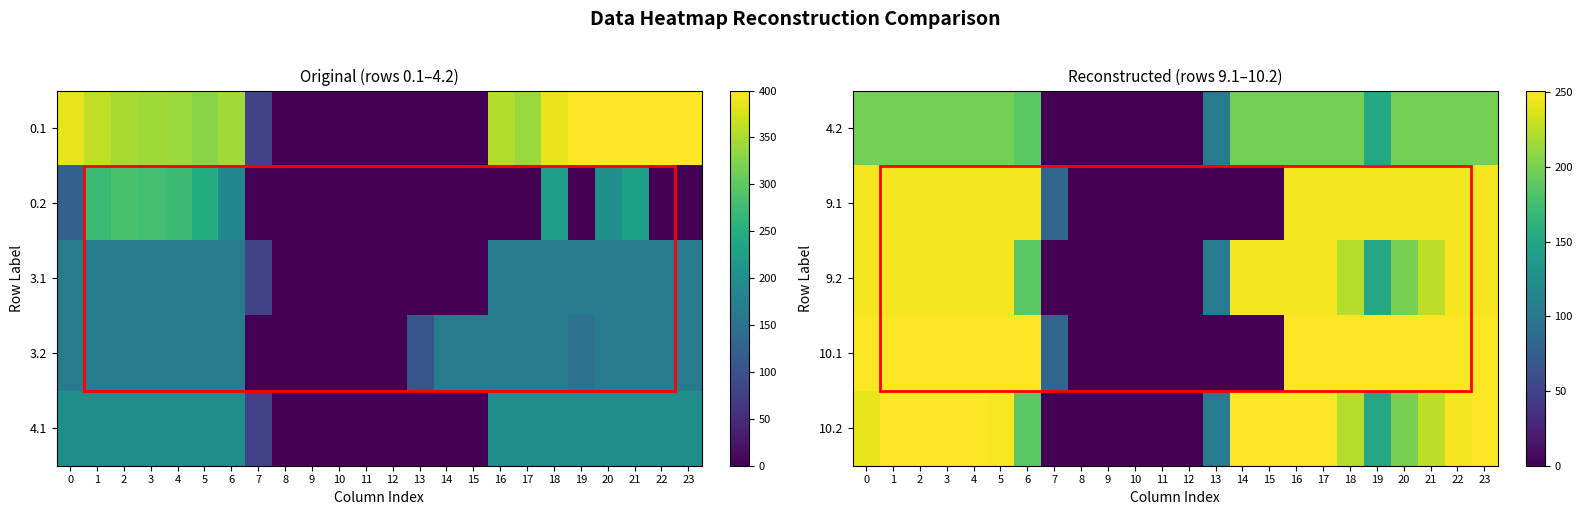

How many values in 10.1 are above zero?

16